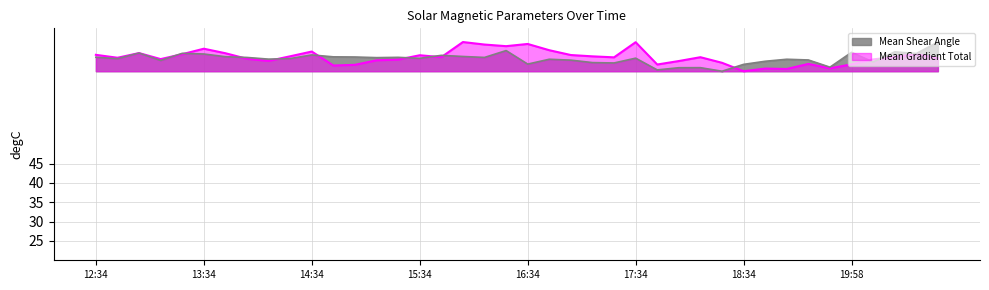

Which has a higher value, 2015/01/13 17:22 or 2015/01/13 19:10?

2015/01/13 17:22